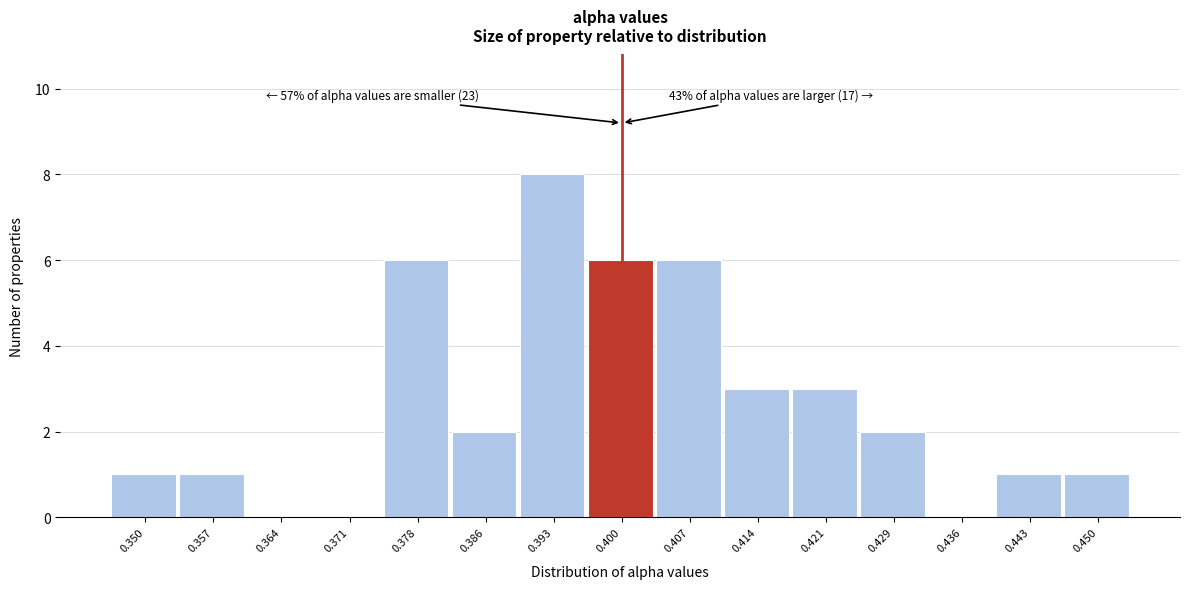

Reading right to left, list all the values displayed in this chart.

0.450=1	0.443=1	0.436=0	0.429=2	0.421=3	0.414=3	0.407=6	0.400=6	0.393=8	0.386=2	0.378=6	0.371=0	0.364=0	0.357=1	0.350=1